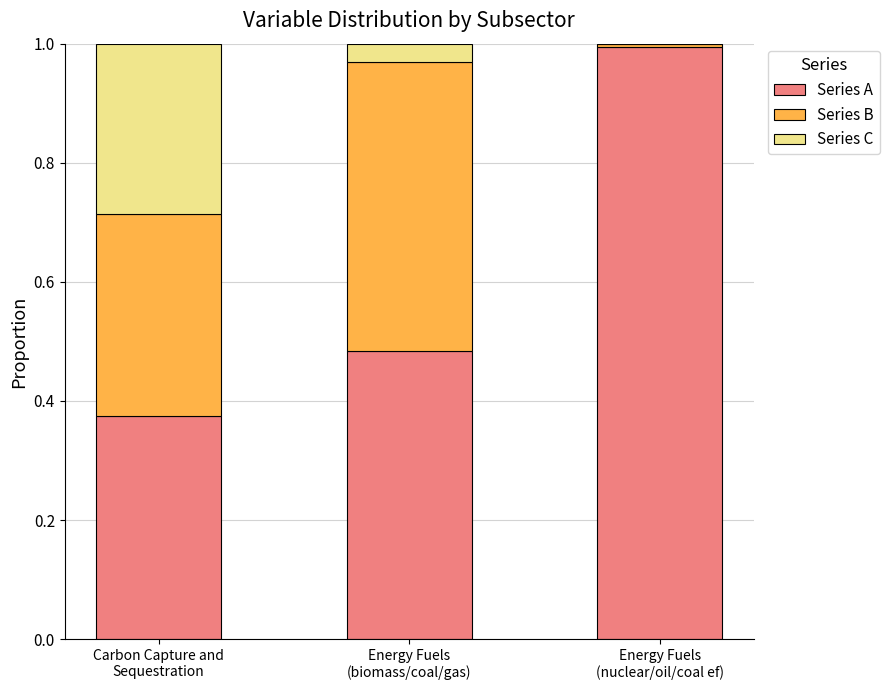

Are the bars horizontal?

No